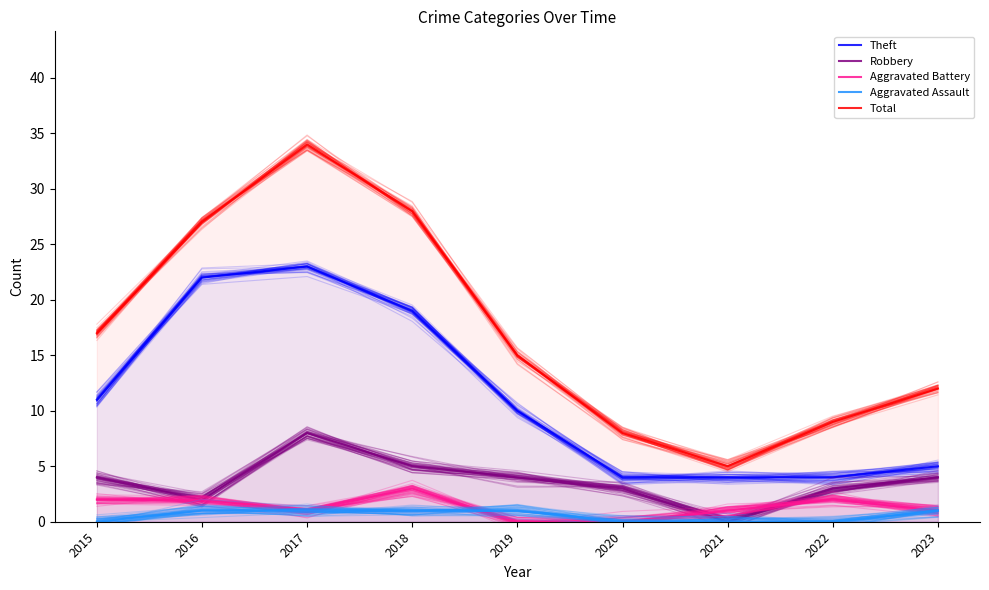

What is the sum of all Total values?

155